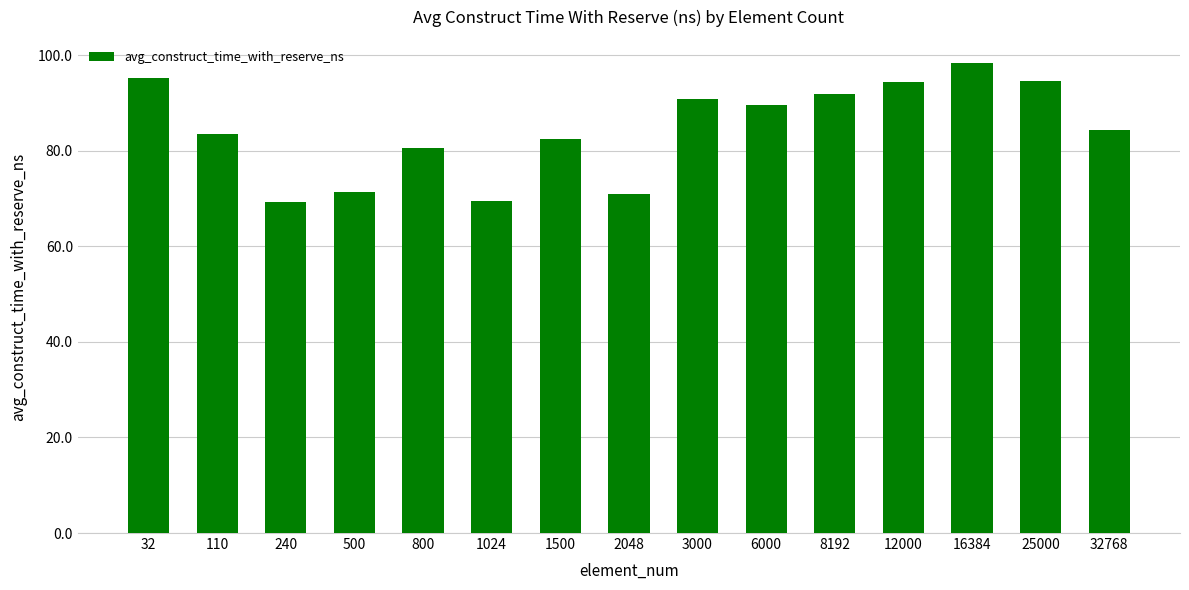

How many bars are there in total?

15